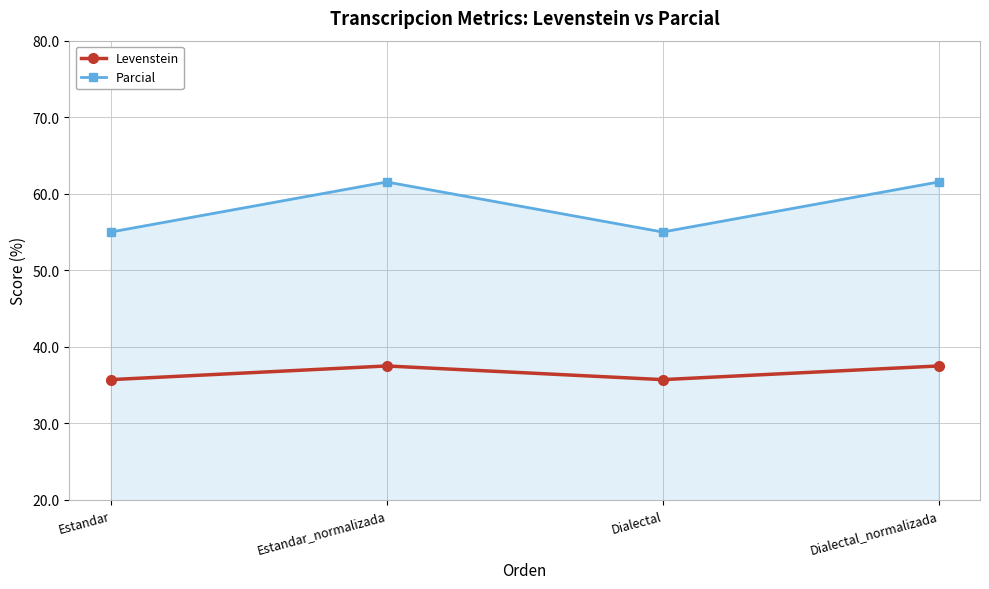

What is the label of the 4th point from the right?

Estandar